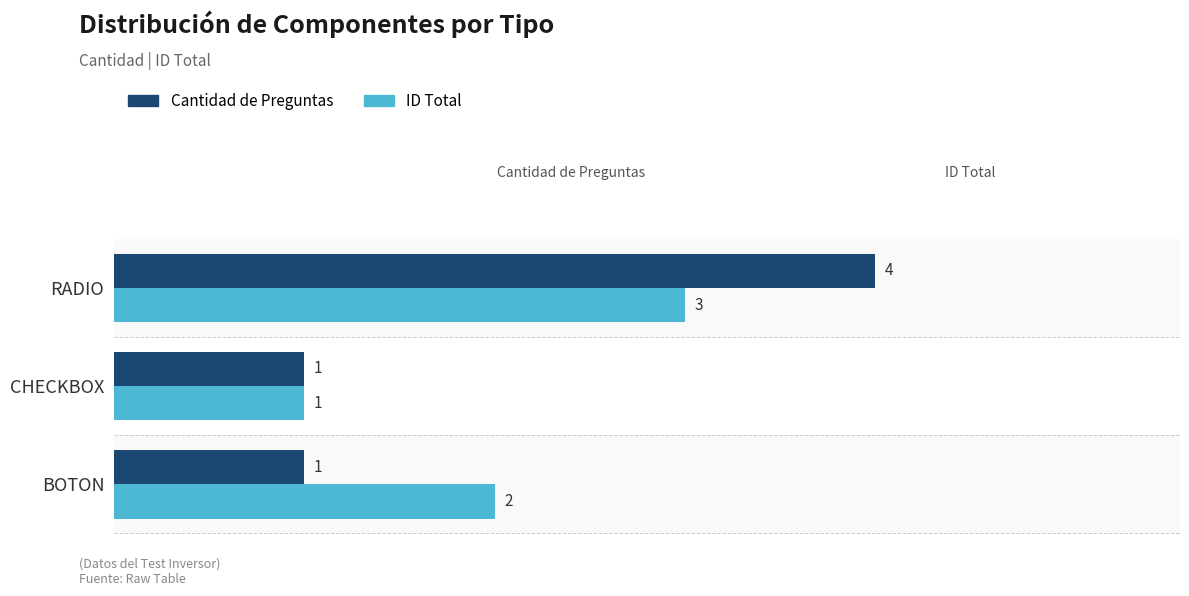

Is it true that Cantidad de Preguntas equals 2 at CHECKBOX?

False